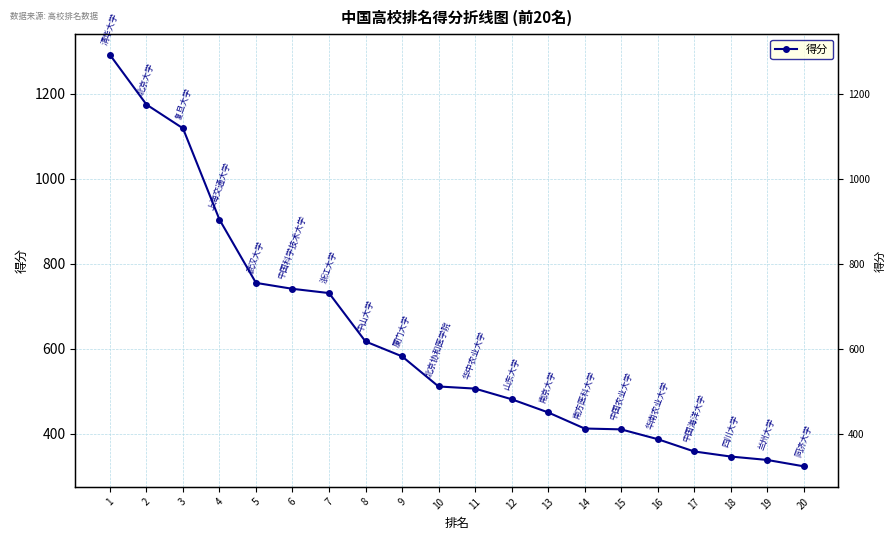

Which has a higher value, 12 or 3?

3